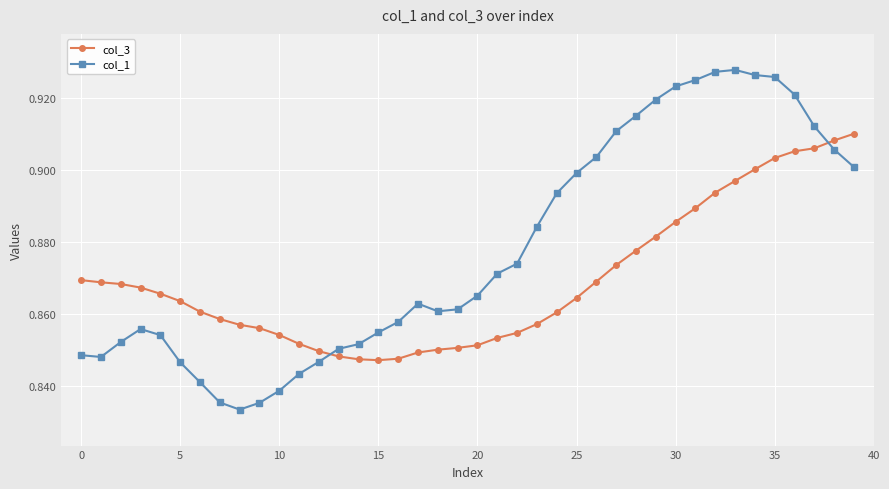

How many lines are shown in the chart?

2